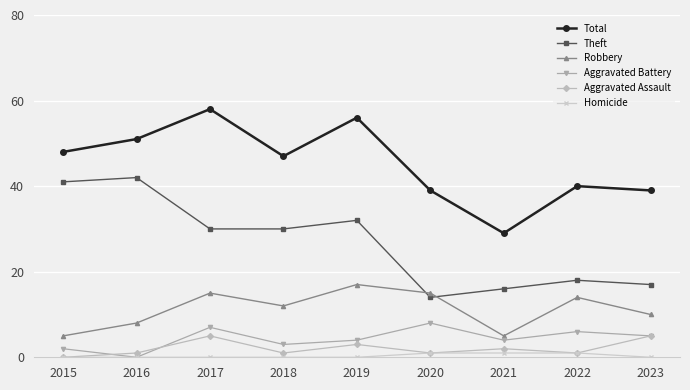

What are all the series names shown in the legend?

Total, Theft, Robbery, Aggravated Battery, Aggravated Assault, Homicide